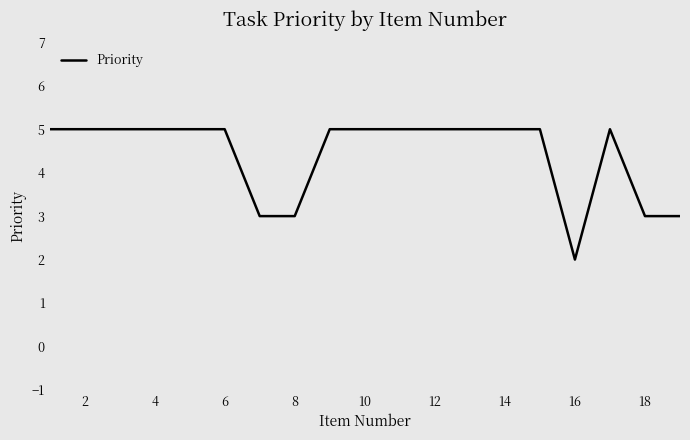

What is the difference between the maximum and minimum values?

3